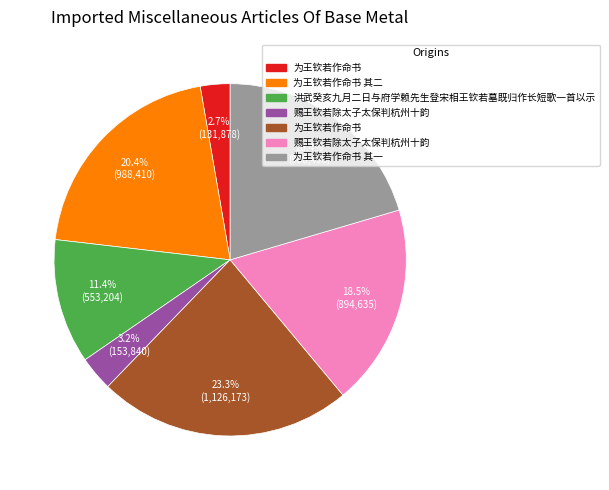

Is there a majority slice in this chart?

No